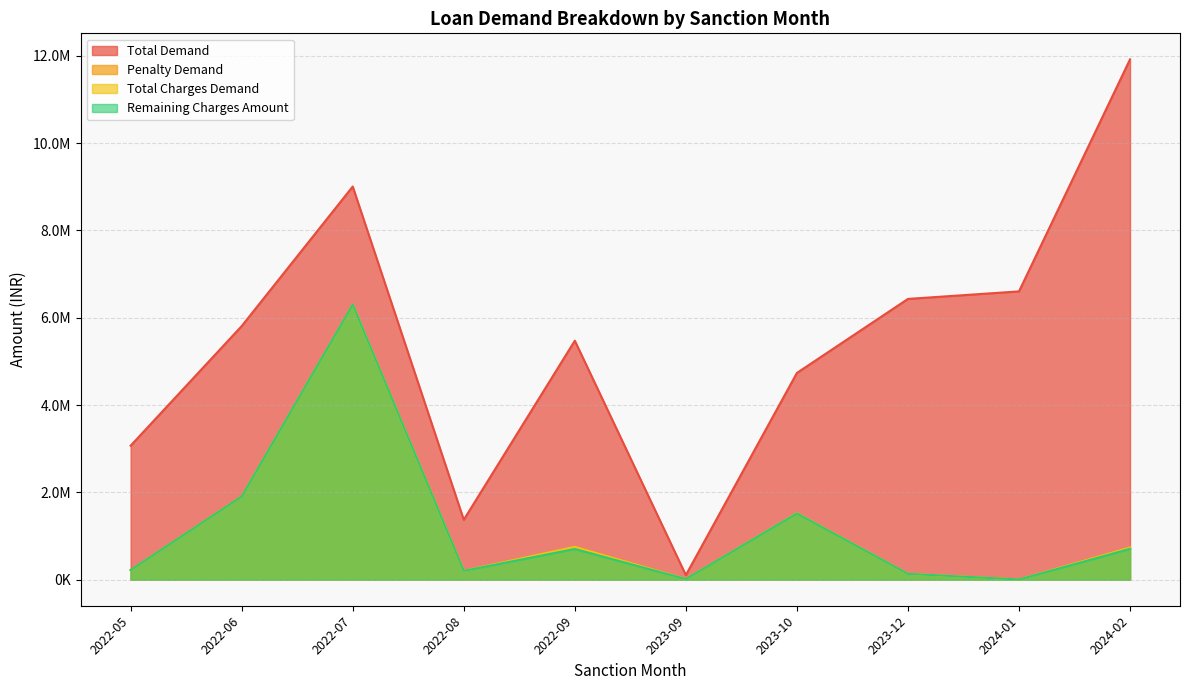

At 2023-10, list the series in order from largest to smallest.

Total Demand, Penalty Demand, Total Charges Demand, Remaining Charges Amount